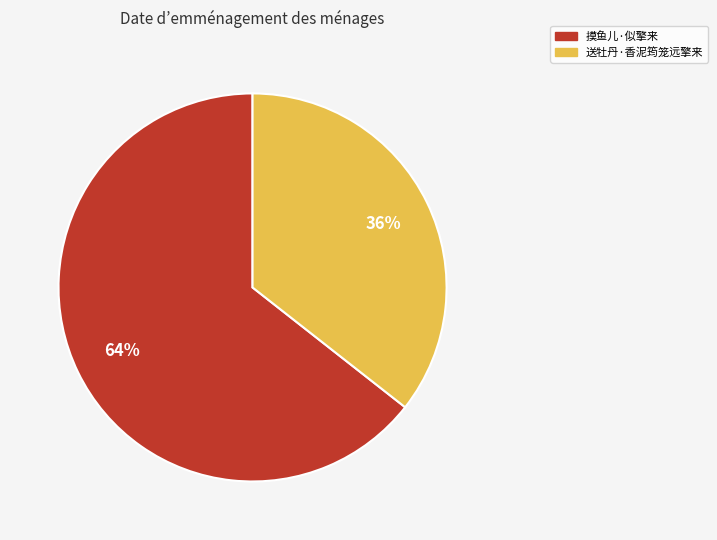

To the nearest percent, what portion does 摸鱼儿·似擎来 represent?

64%